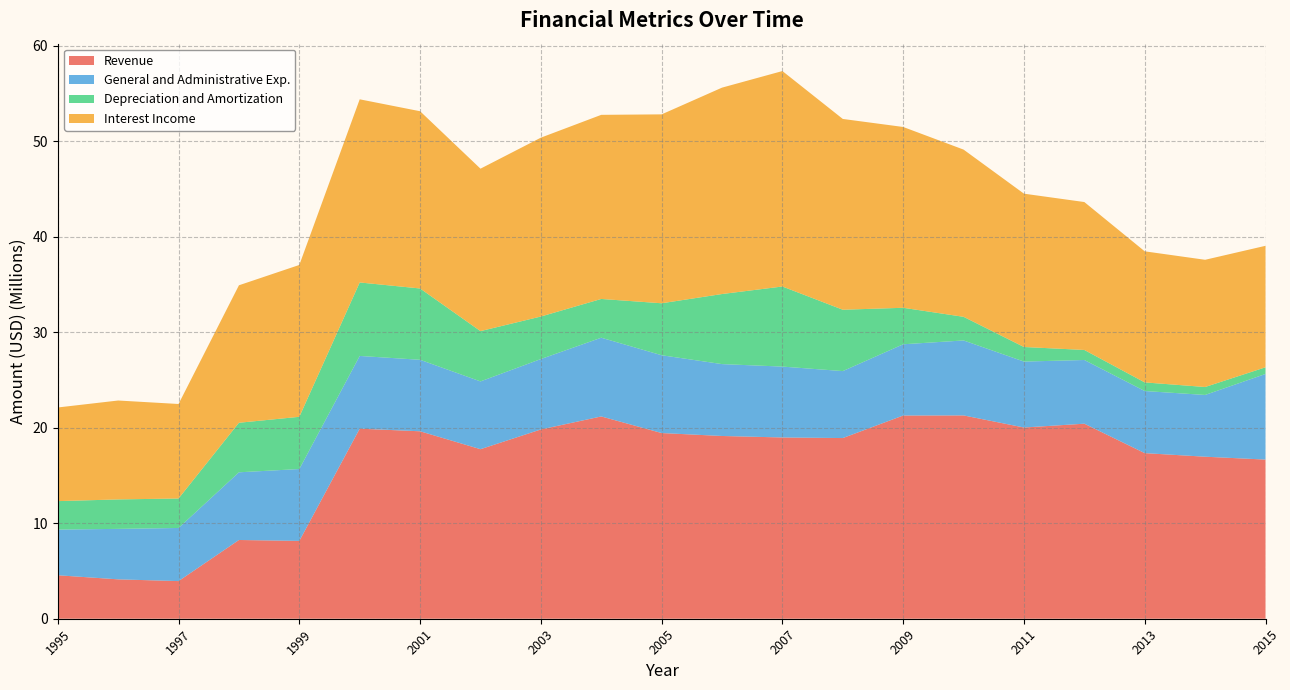

Reading left to right, list all the values displayed in this chart.

Revenue: 1995=4552737	1996=4124921	1997=3941397	1998=8247034	1999=8150617	2000=19905872	2001=19632149	2002=17756605	2003=19824250	2004=21186733	2005=19448460	2006=19139588	2007=18984333	2008=18923272	2009=21284312	2010=21293997	2011=20027352	2012=20427003	2013=17343811	2014=16969465	2015=16669212
General and Administrative Exp.: 1995=4783799	1996=5286500	1997=5563841	1998=7088975	1999=7528195	2000=7616478	2001=7488021	2002=7099256	2003=7373399	2004=8245438	2005=8148086	2006=7528768	2007=7423763	2008=7013296	2009=7460661	2010=7851648	2011=6905780	2012=6671456	2013=6504634	2014=6467504	2015=8965973
Depreciation and Amortization: 1995=2981486	1996=3084792	1997=3088623	1998=5189075	1999=5469634	2000=7696534	2001=7468121	2002=5267787	2003=4454351	2004=4059464	2005=5443177	2006=7339962	2007=8387843	2008=6426090	2009=3822348	2010=2475142	2011=1526870	2012=1051530	2013=903267	2014=833389	2015=699778
Interest Income: 1995=9807619	1996=10358892	1997=9896570	1998=14397613	1999=15904429	2000=19181765	2001=18563410	2002=17012466	2003=18733003	2004=19282352	2005=19784517	2006=21615458	2007=22564695	2008=19981339	2009=18936502	2010=17513245	2011=16058166	2012=15491191	2013=13728188	2014=13322861	2015=12723087